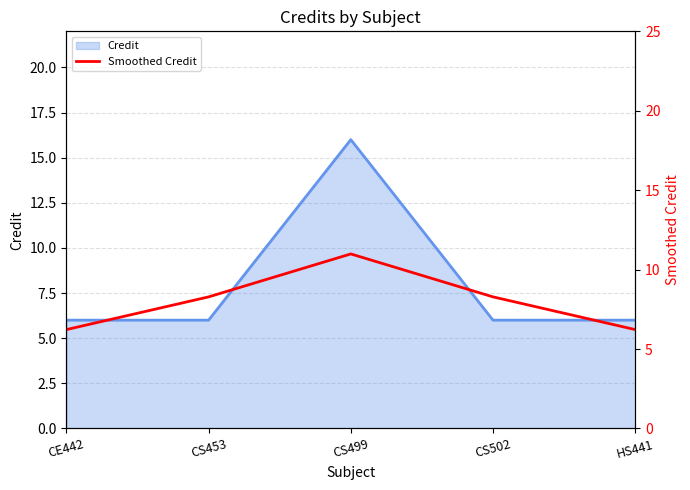

The value at CS502 is 8.3. True or false?

True